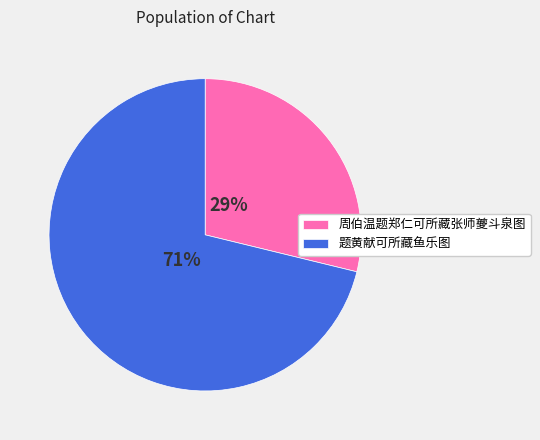

How many segments does this pie chart have?

2